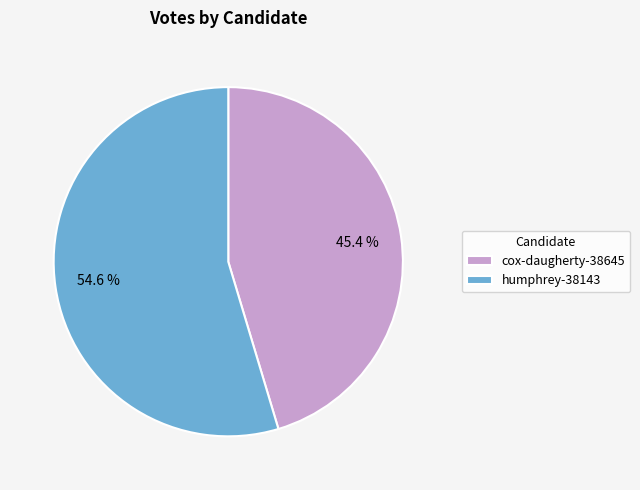

Combined, what portion of the pie is humphrey-38143 and cox-daugherty-38645?

100.0%